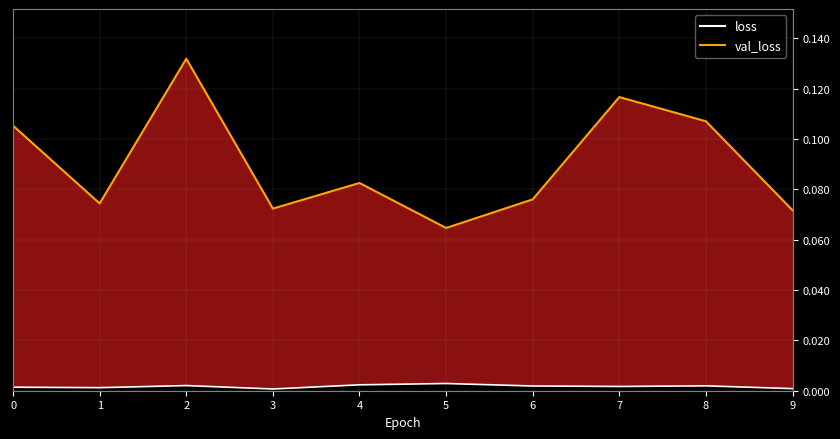

True or false: the data shows 0.0 at 5.

False